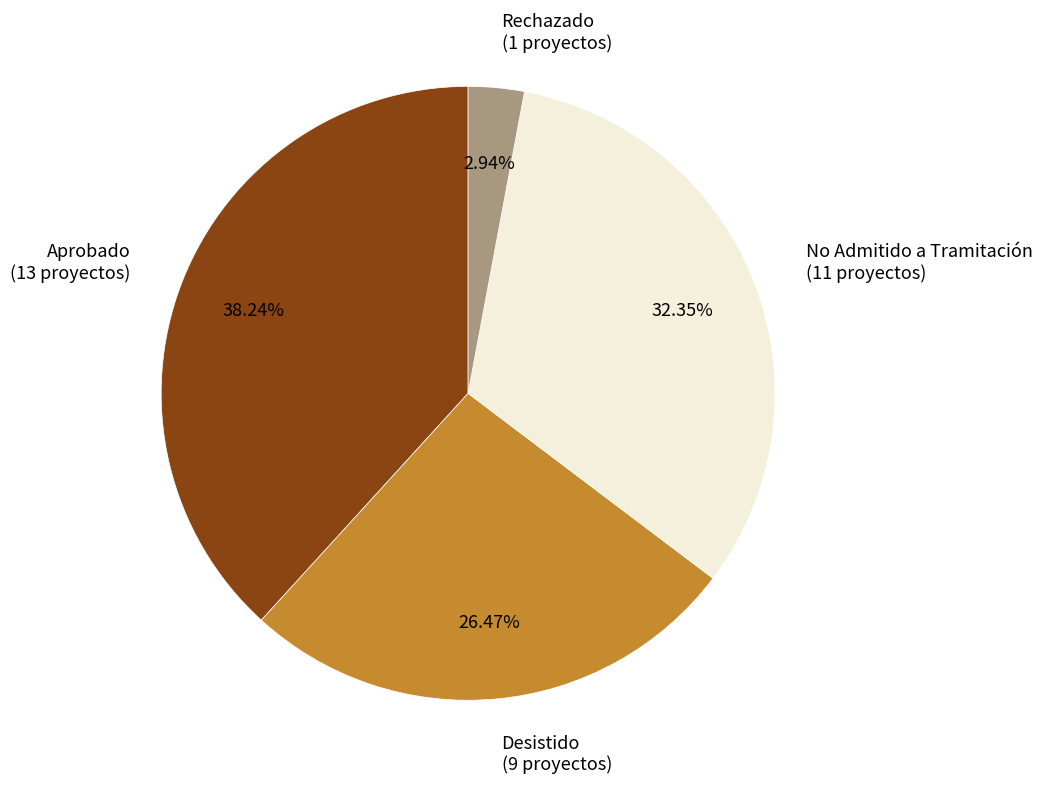

What percentage is NOT represented by Desistido?

73.5%